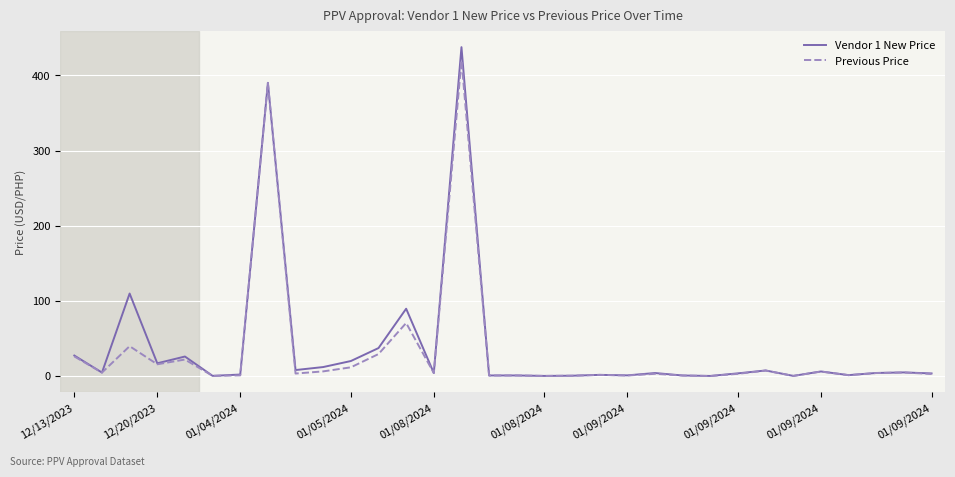

True or false: Previous Price has more than 0 interior local peaks.

True